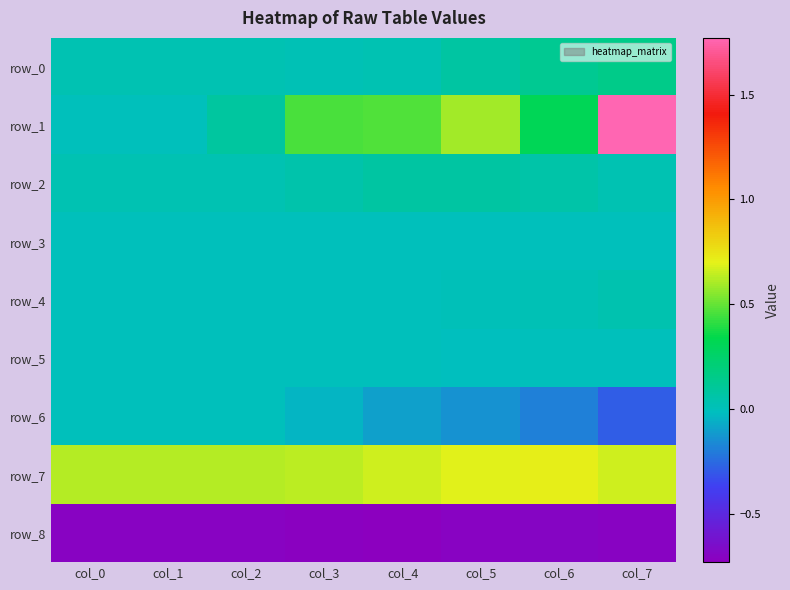

At which category is the sum across all series the highest?

col_7